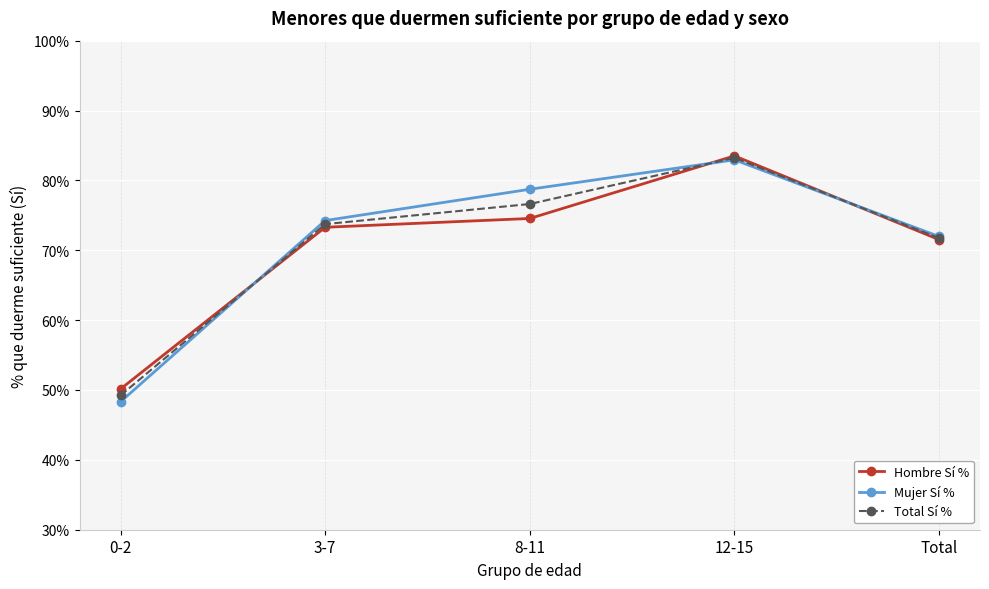

Rank the categories by Total Sí % value from highest to lowest.

12-15, 8-11, 3-7, Total, 0-2